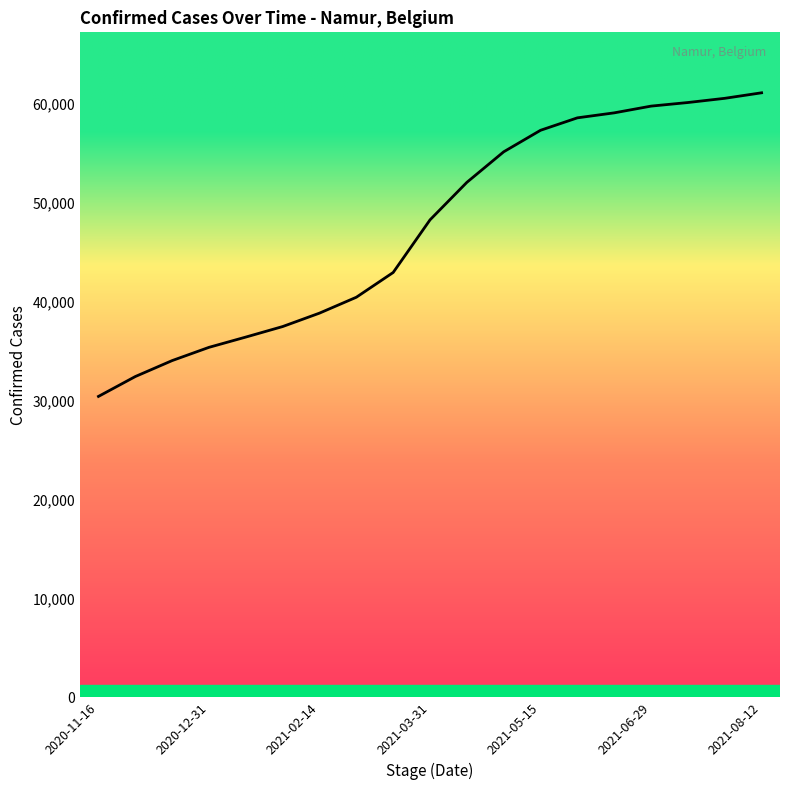

What is the minimum value shown in the chart?

30425